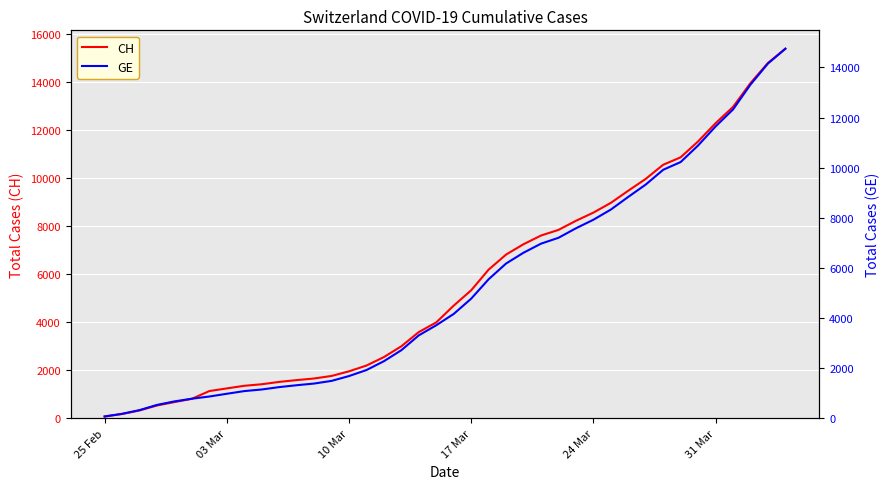

True or false: GE and CH intersect in this chart.

False